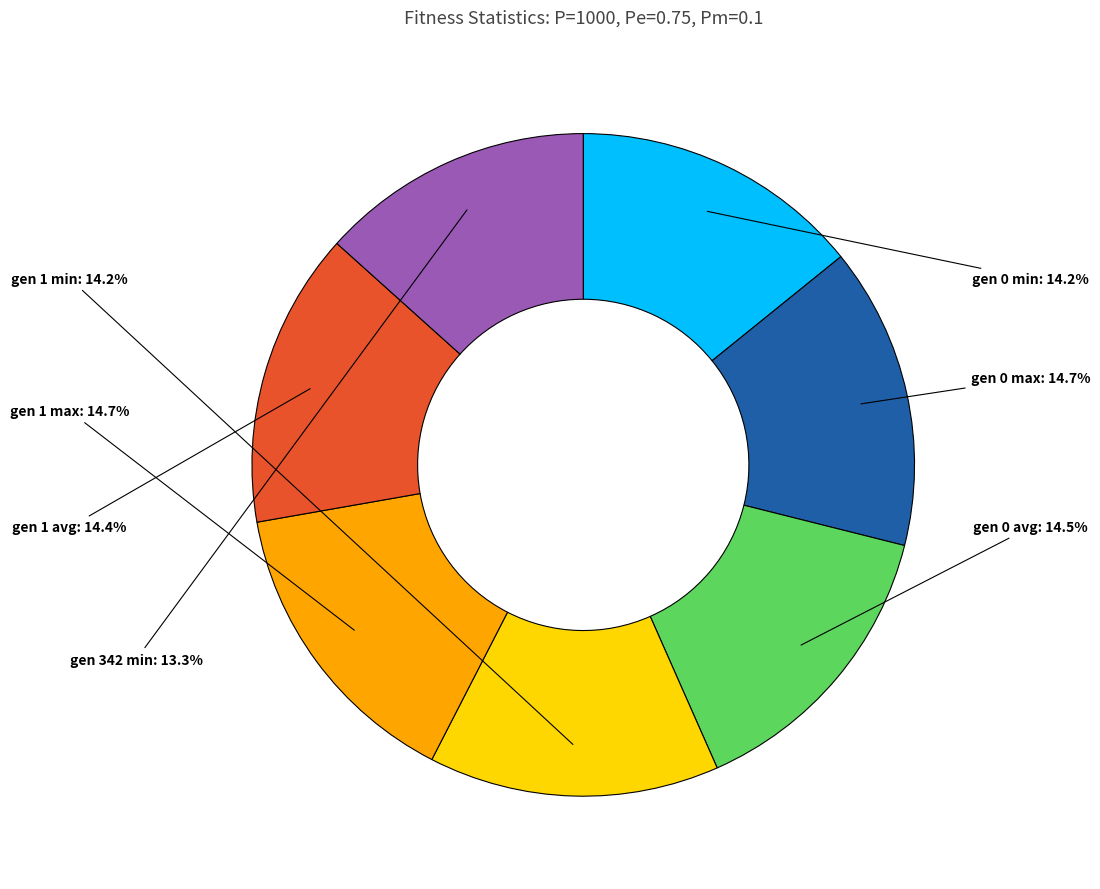

What is the ratio of the value at gen 1 avg to the value at gen 0 max?

1.0